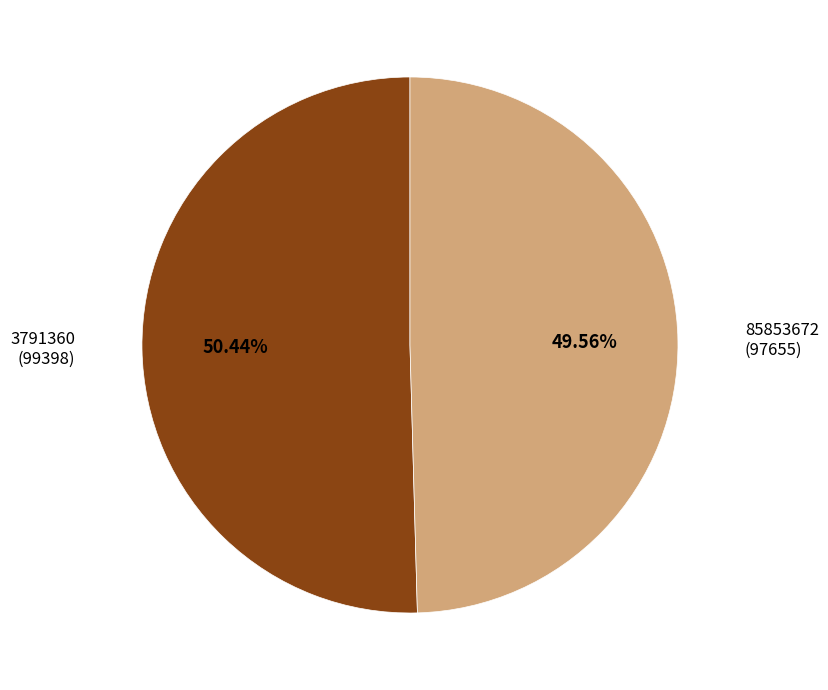

Does 85853672 account for over 50% of the chart?

No